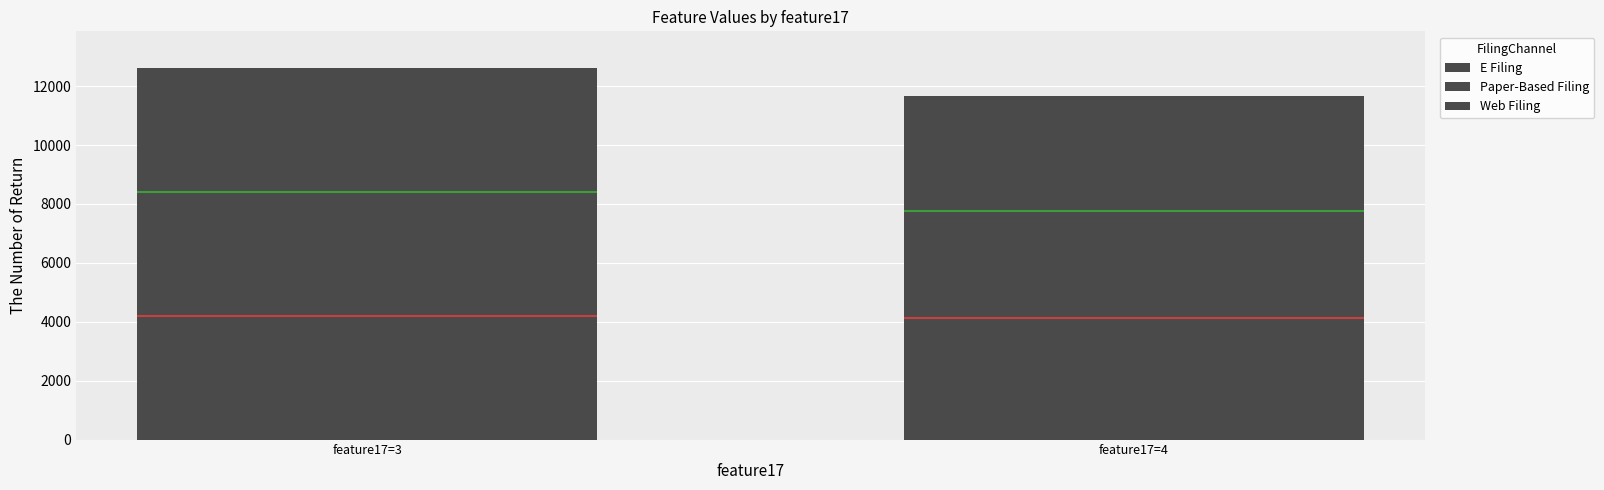

What are all the series names shown in the legend?

E Filing, Paper-Based Filing, Web Filing